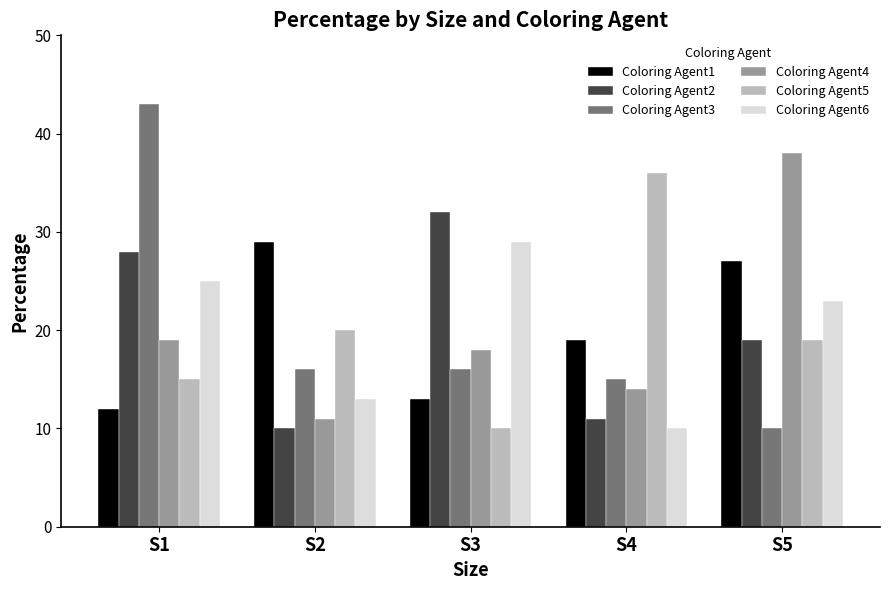

True or false: Coloring Agent5 has a value of 15 at S1.

True